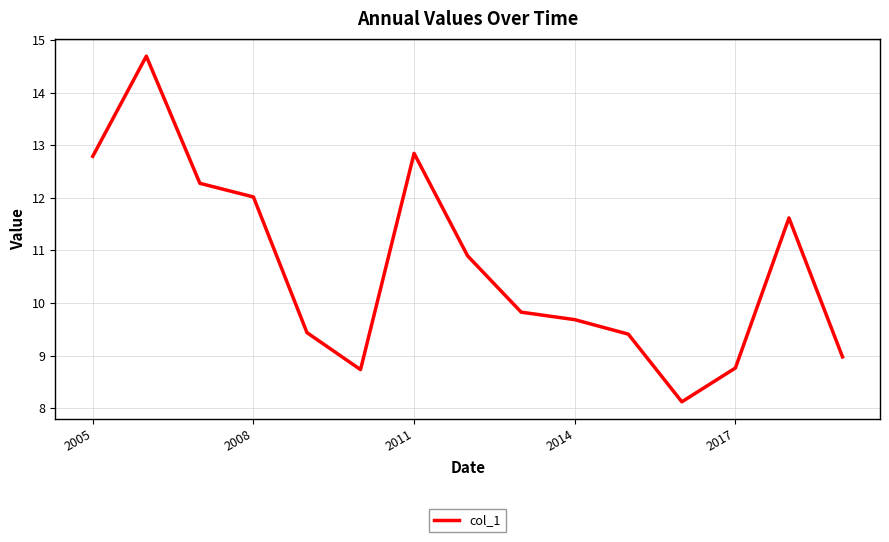

How many lines are shown in the chart?

1